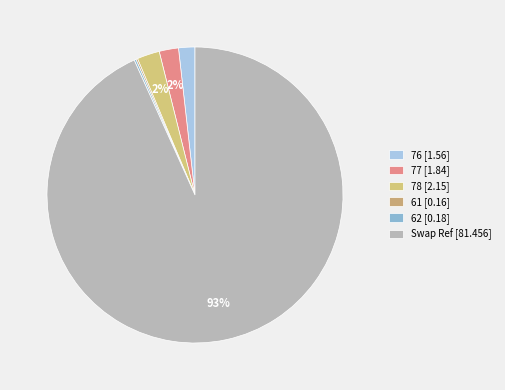

Does 77 represent more than half of the total?

No